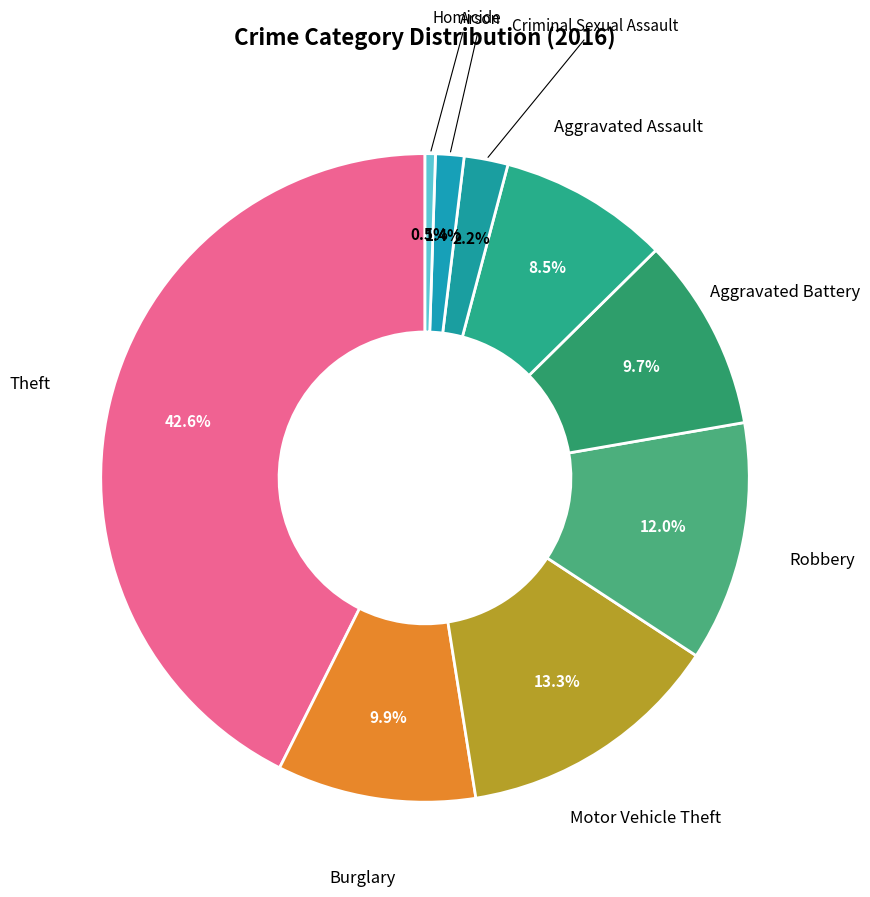

How many segments does this pie chart have?

9